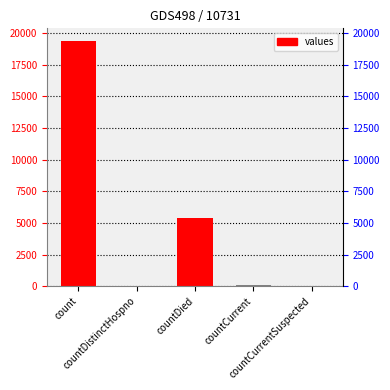

True or false: the data shows 38 at countDistinctHospno.

True